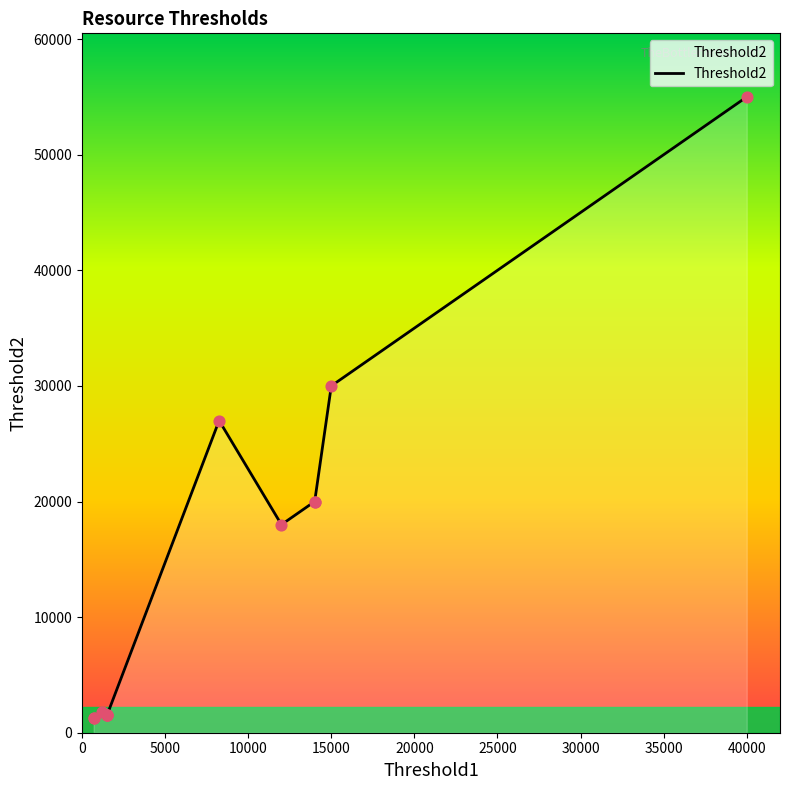

What is the change in value from 15000 to 14000?

-10000